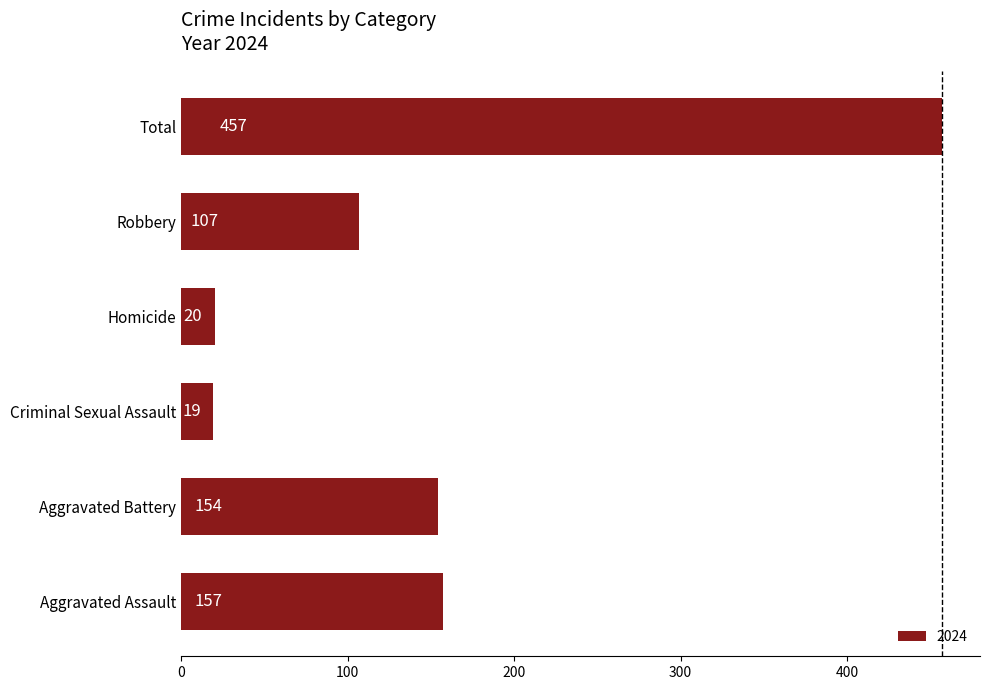

What is the smallest value displayed?

19